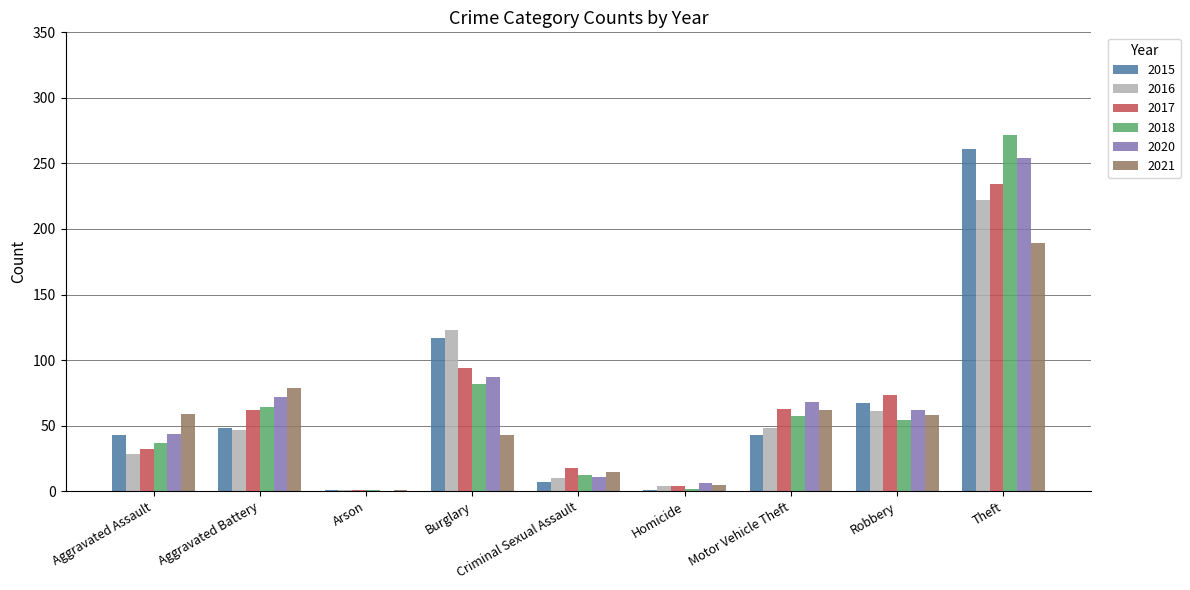

What is the total value across all series at Robbery?

375